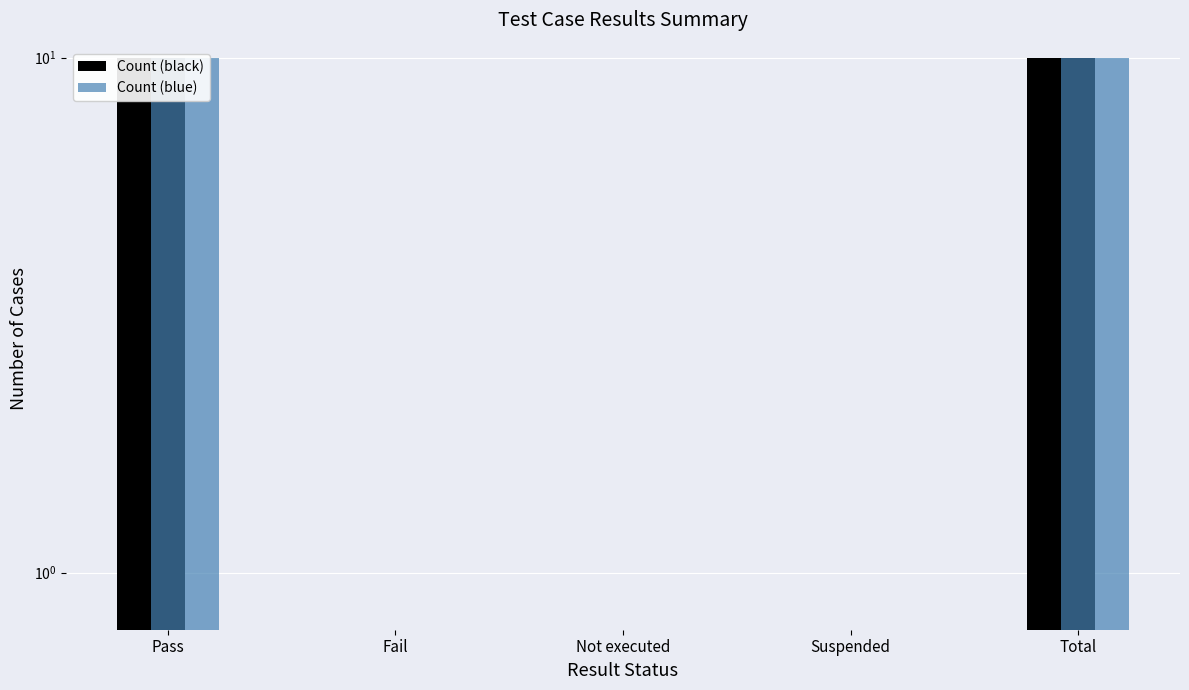

What is the highest value of the Count (black) series?

10